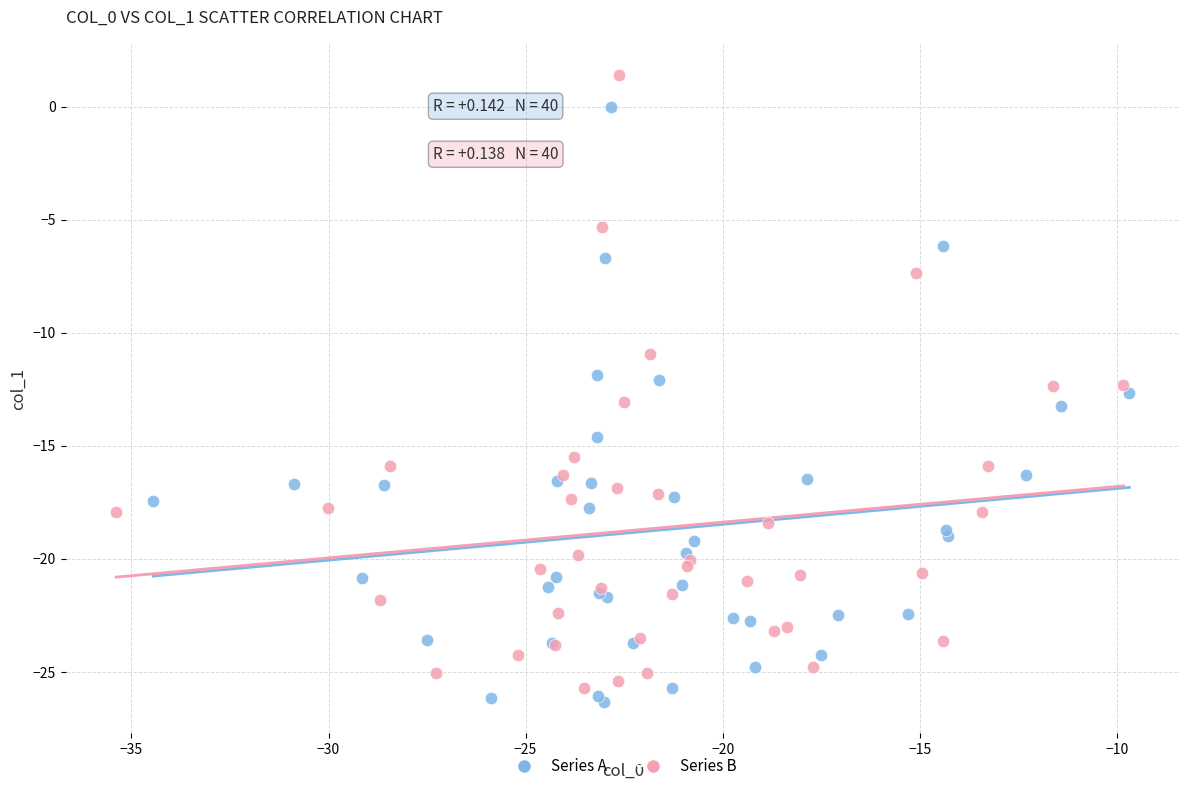

What are all the series names shown in the legend?

Series A, Series B